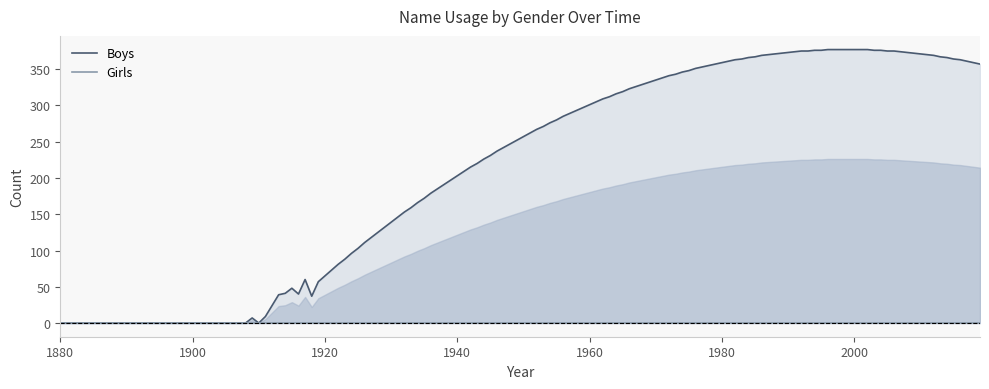

Rank the series at 1920 from lowest to highest value.

Girls, Boys